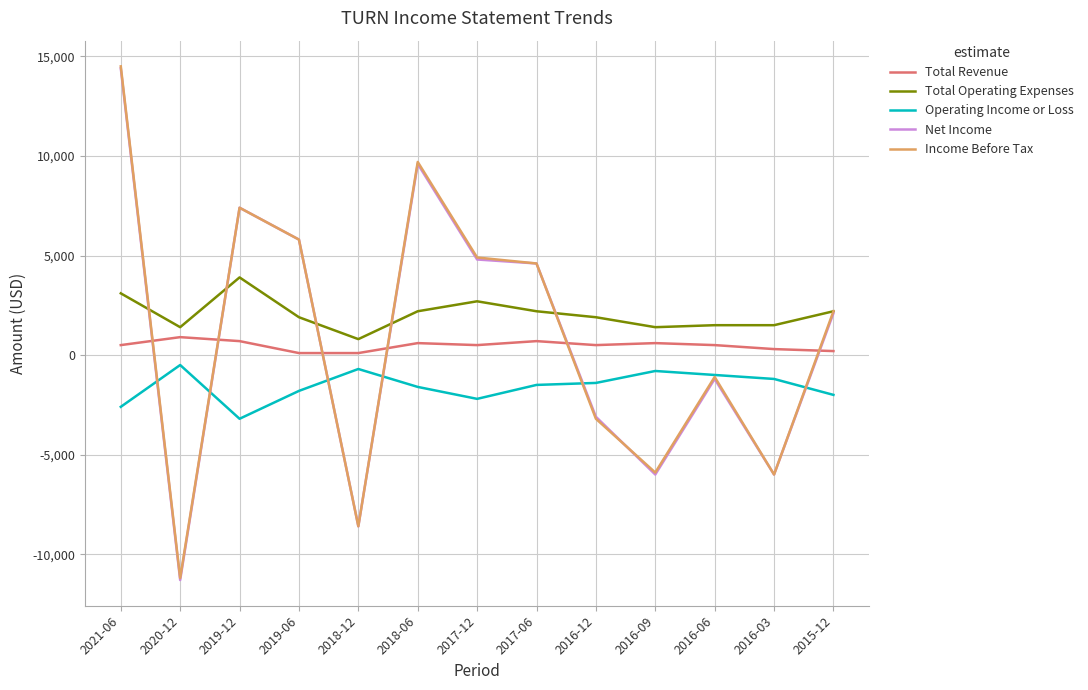

Which series has the largest total across all categories?

Total Operating Expenses